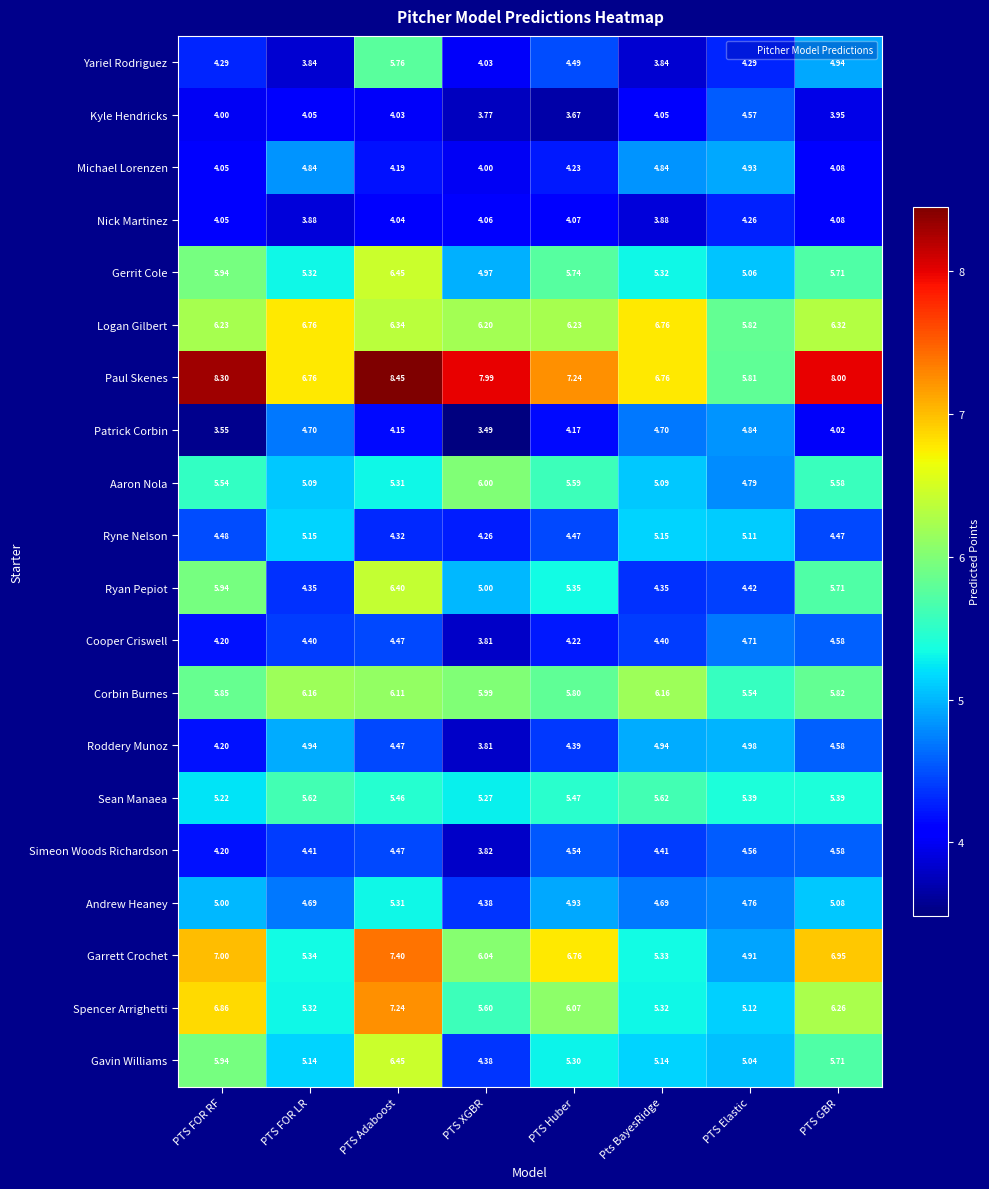

At which label is Corbin Burnes closest to 5?

PTS Elastic